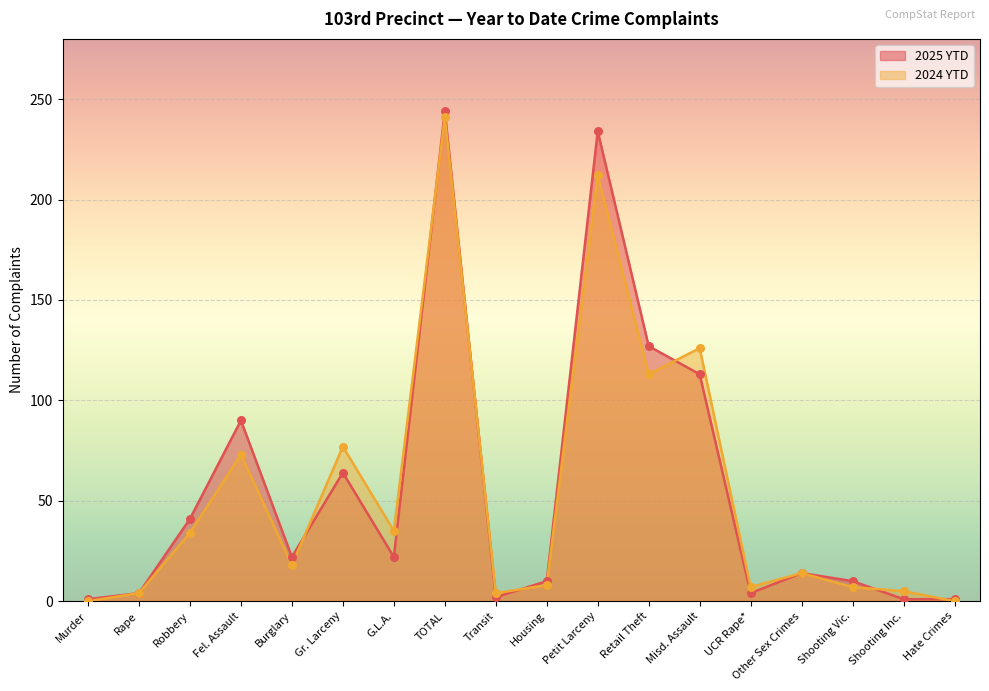

Which series has the widest spread of Y values?

2025 YTD